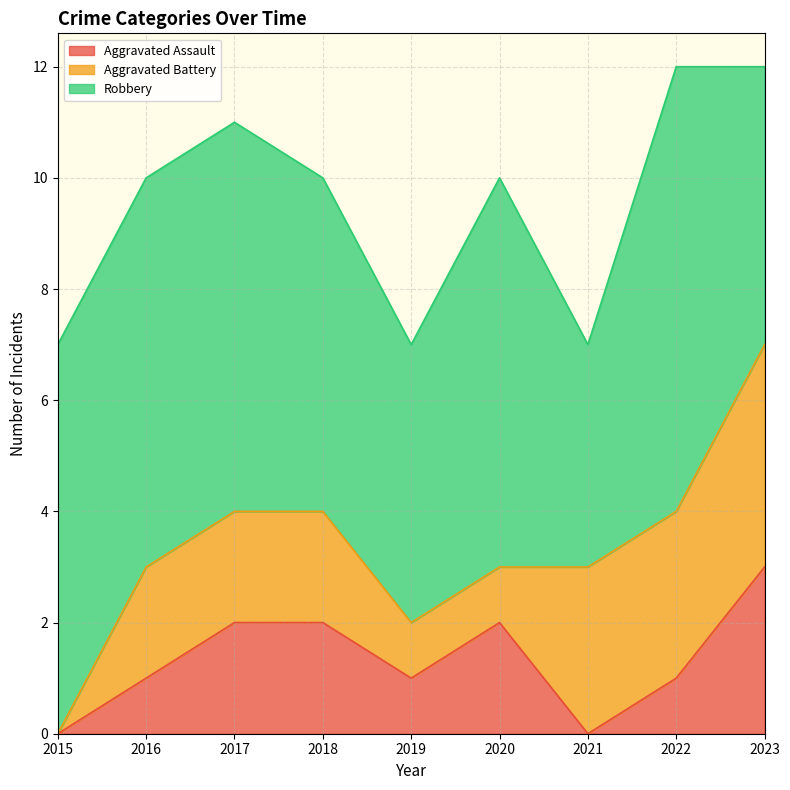

Which series changed the most between 2016 and 2022?

Aggravated Battery